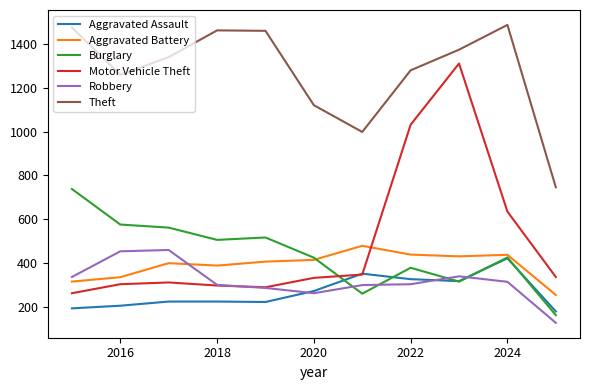

True or false: Aggravated Assault and Theft intersect in this chart.

False